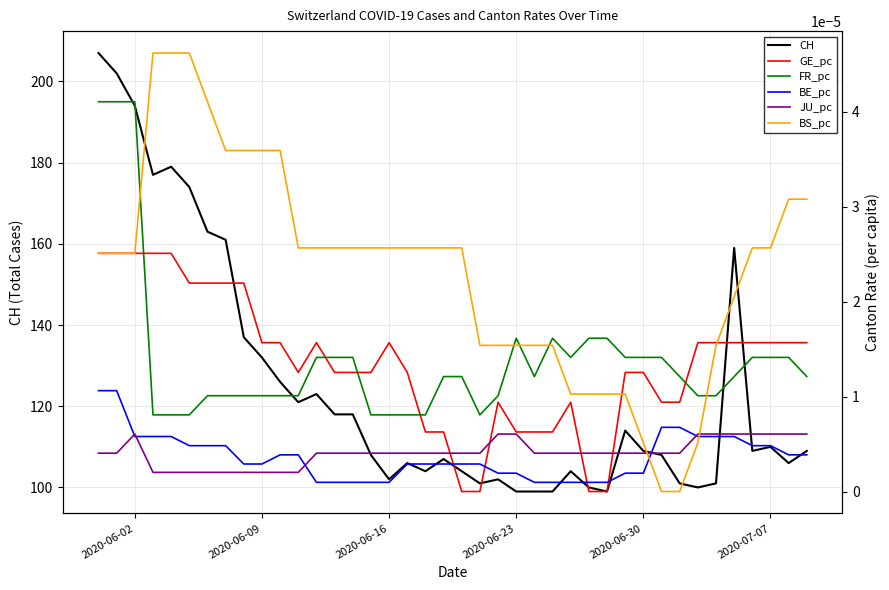

Does the chart display data point markers on the line(s)?

No